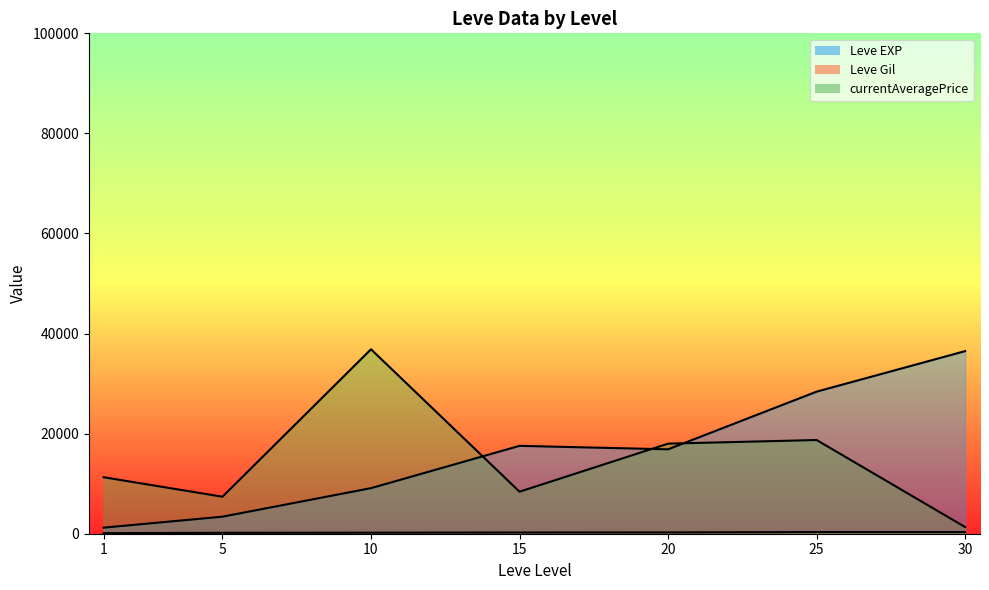

Reading left to right, what are all the values shown in this chart?

Leve EXP (line): 1=1213.3	5=3405.0	10=9106.7	15=17563.3	20=16865.0	25=28393.3	30=36492.5
Leve Gil (line): 1=113.3	5=180.0	10=202.8	15=241.3	20=257.0	25=329.7	30=320.8
currentAveragePrice (line): 1=11287.9	5=7395.8	10=36861.2	15=8397.6	20=18000.1	25=18727.6	30=1335.4